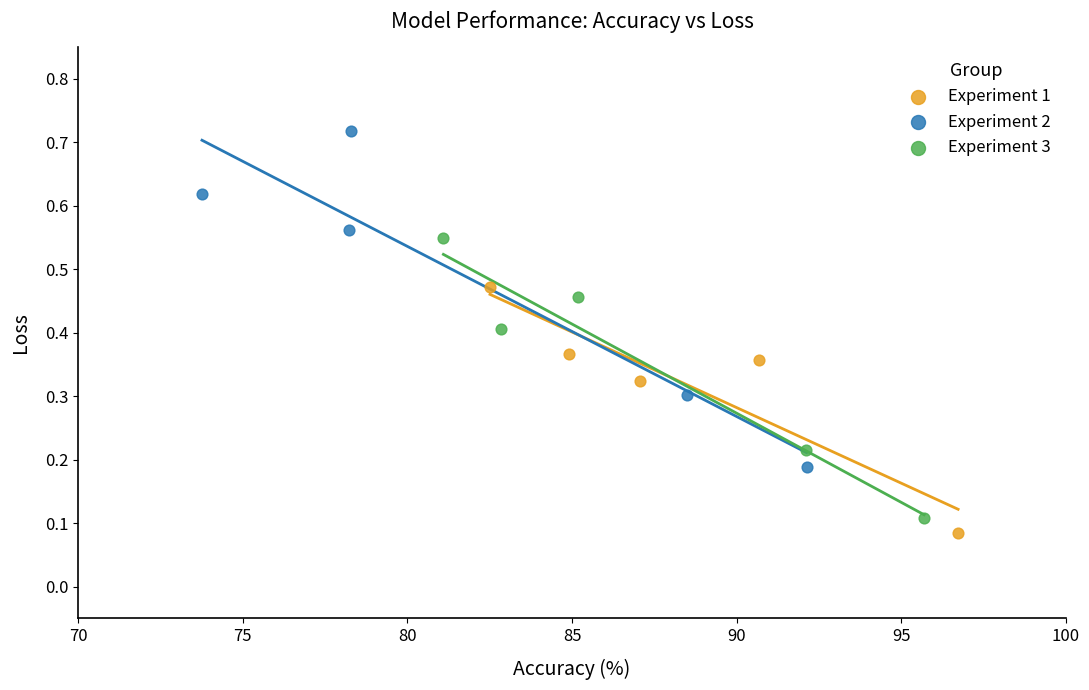

Which series reaches the maximum Y coordinate?

Experiment 2